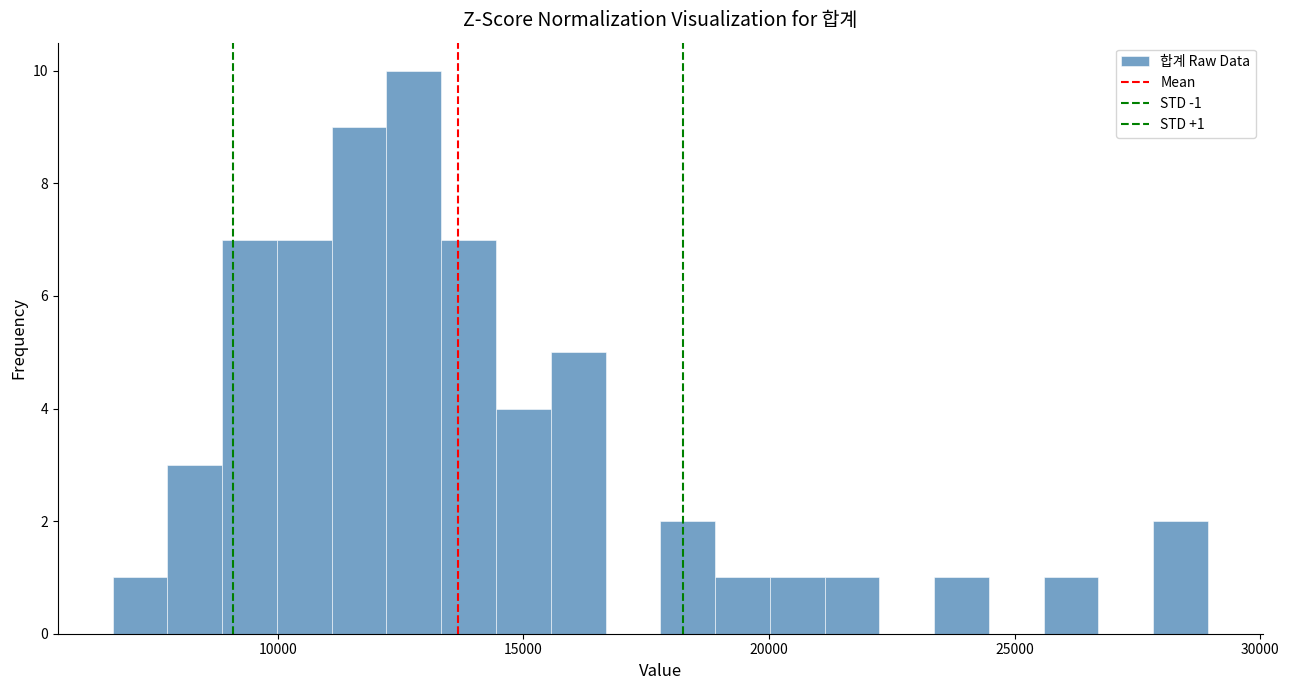

Read against the x-axis, roughly where is the centre of the tallest bar?

13000